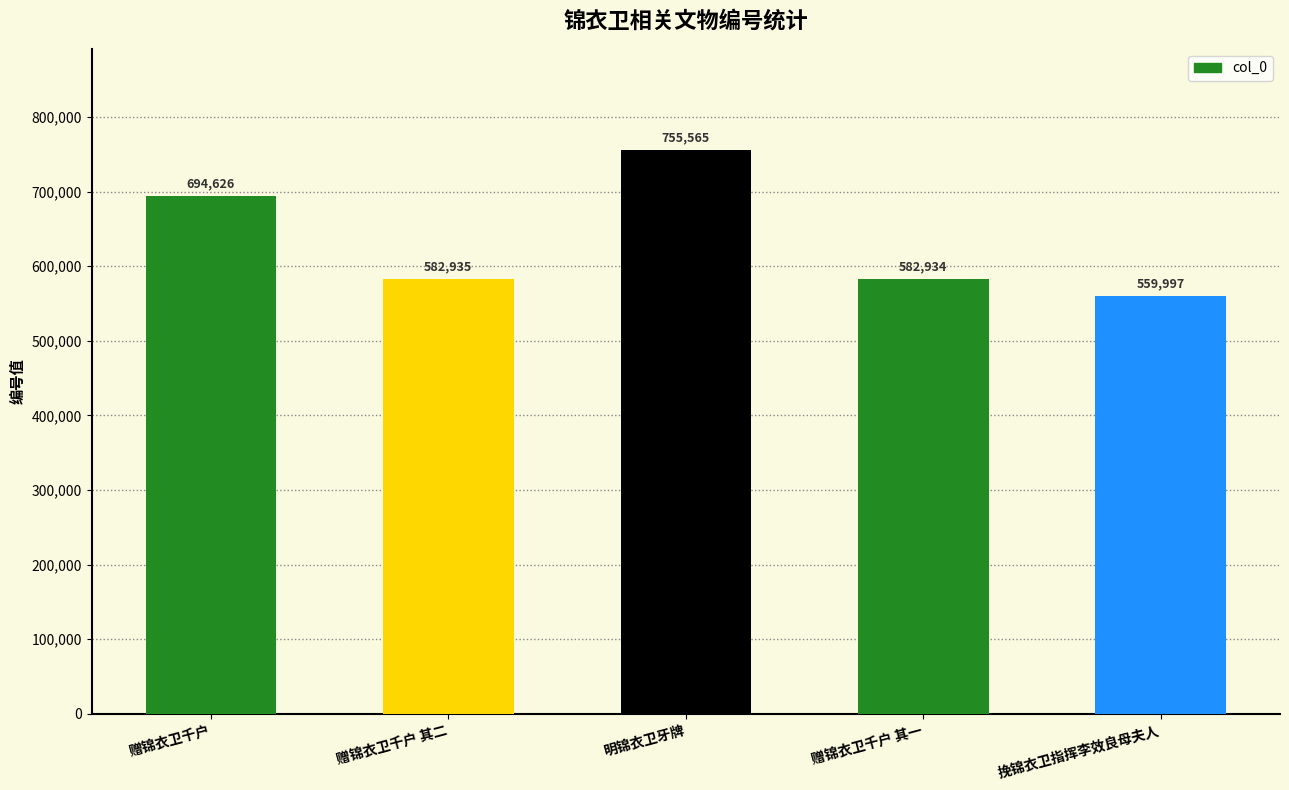

List the labels in order of value, smallest first.

挽锦衣卫指挥李效良母夫人, 赠锦衣卫千户 其一, 赠锦衣卫千户 其二, 赠锦衣卫千户, 明锦衣卫牙牌